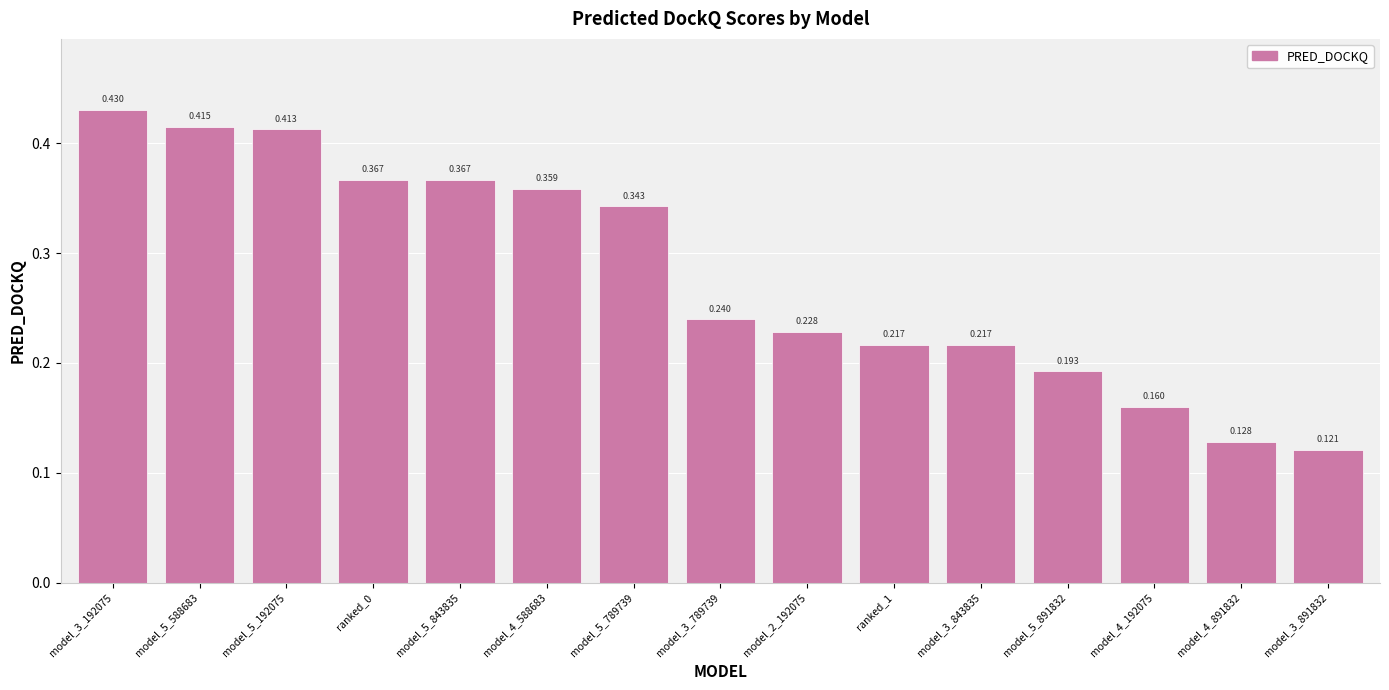

What is the change in value from model_5_789739 to model_3_891832?

-0.2